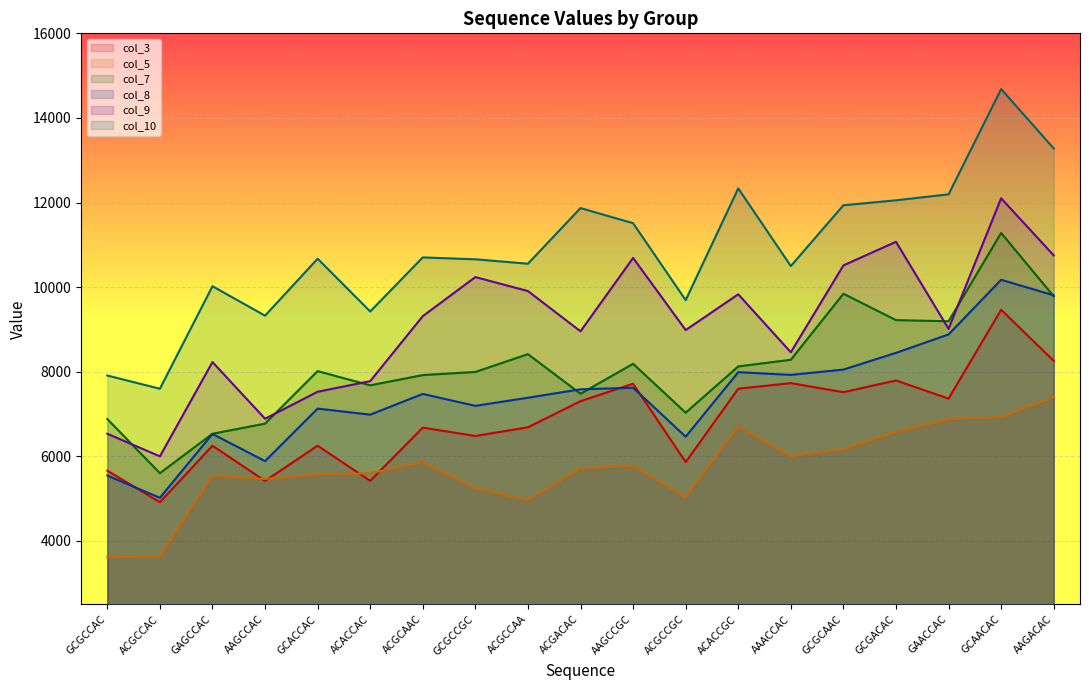

How many data points in col_5 are less than 5712?

9